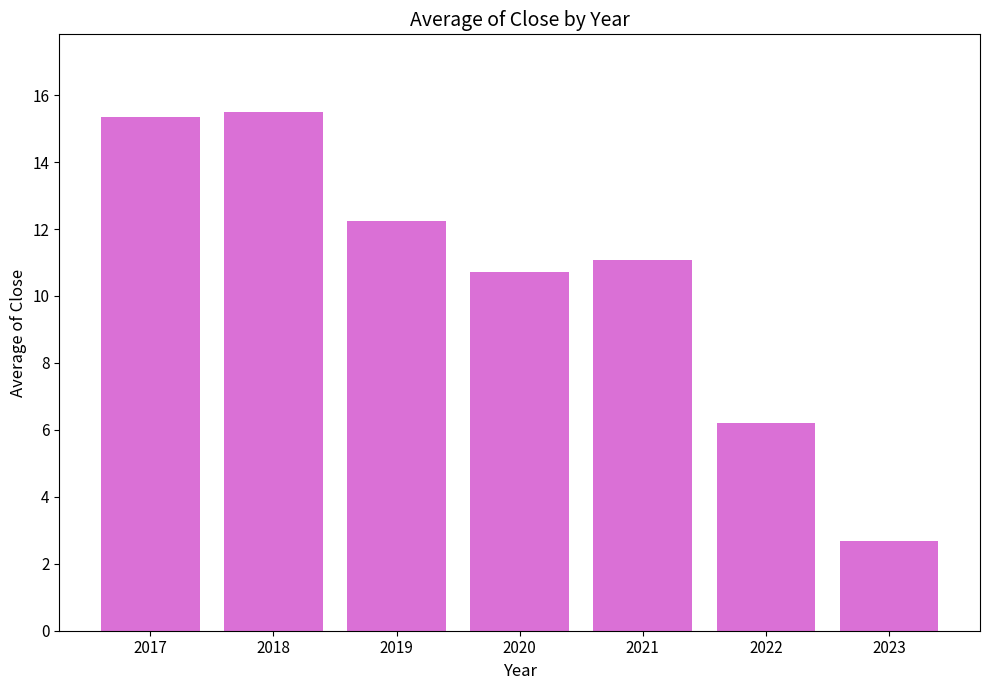

Reading left to right, list all the values displayed in this chart.

2017=15.4	2018=15.5	2019=12.2	2020=10.7	2021=11.1	2022=6.2	2023=2.7